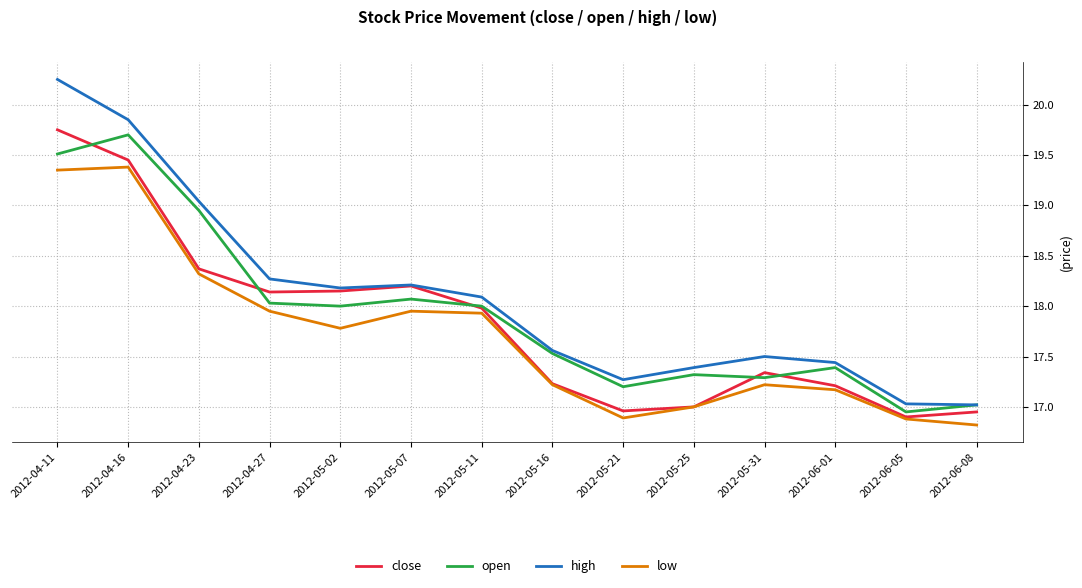

Which series has the largest total across all categories?

high